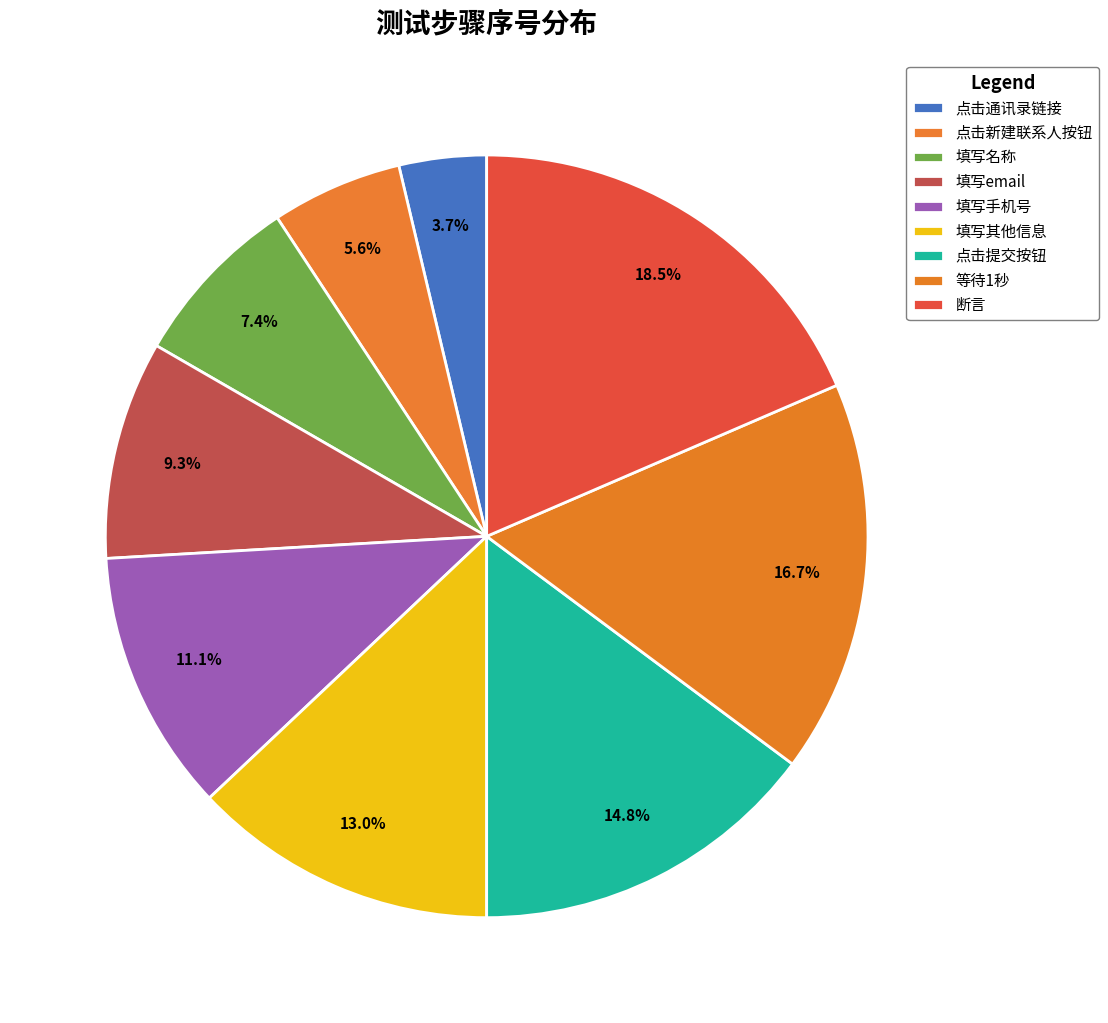

The 填写名称 slice represents 7% of the pie. True or false?

True